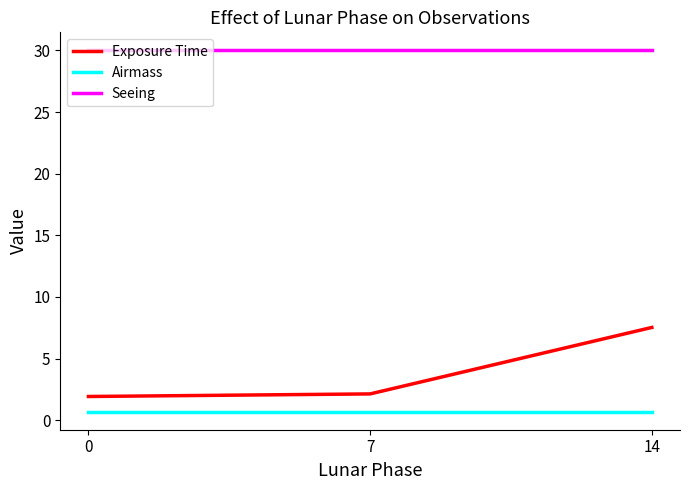

At how many categories does at least one series exceed 12?

3